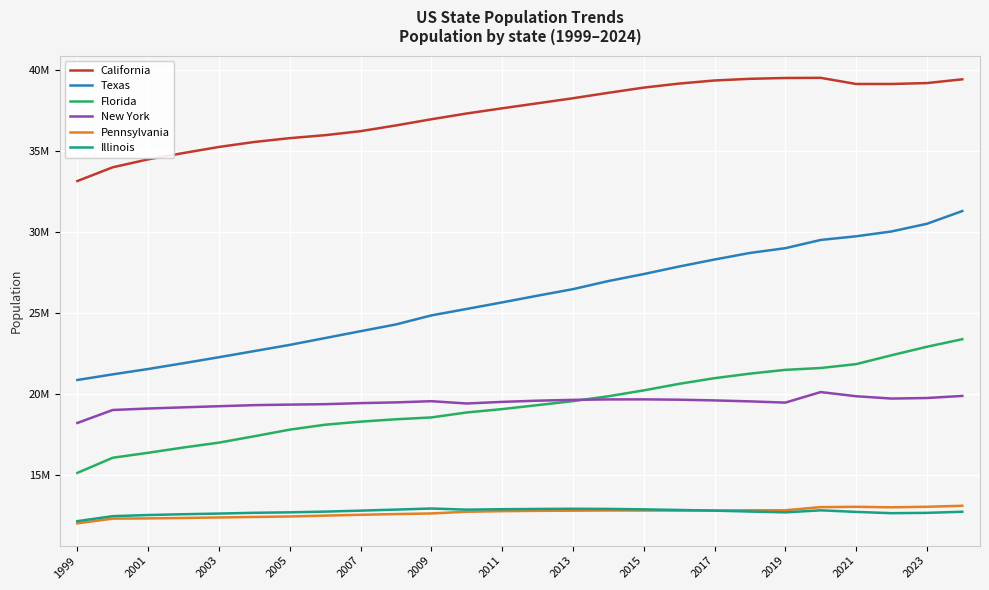

Does the chart display data point markers on the line(s)?

No